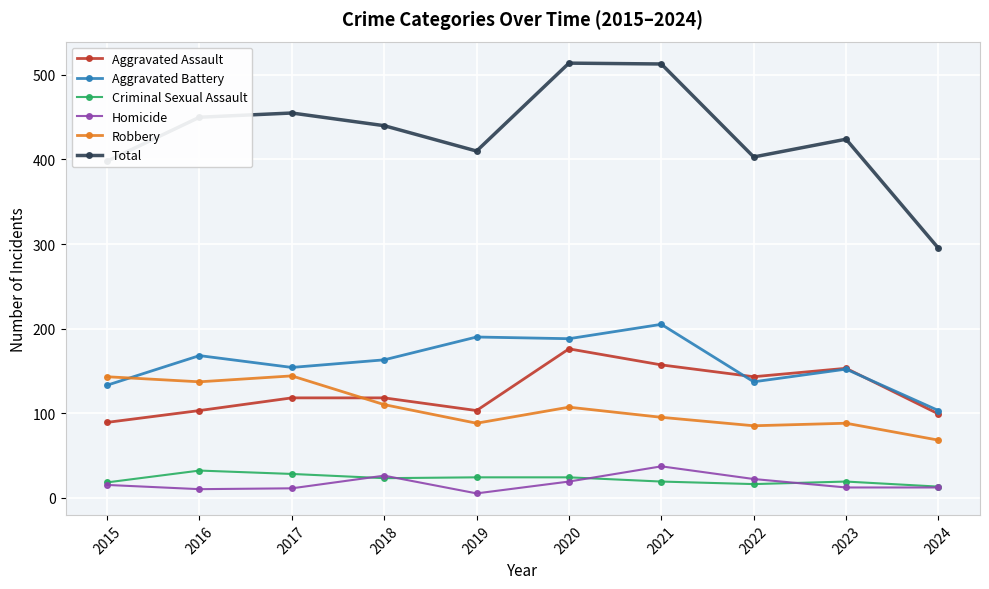

Which series has the largest range (max minus min)?

Total